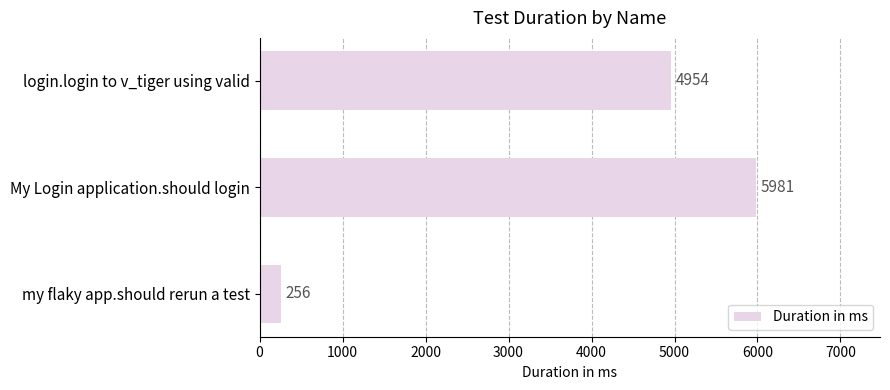

What is the maximum value shown in the chart?

5981